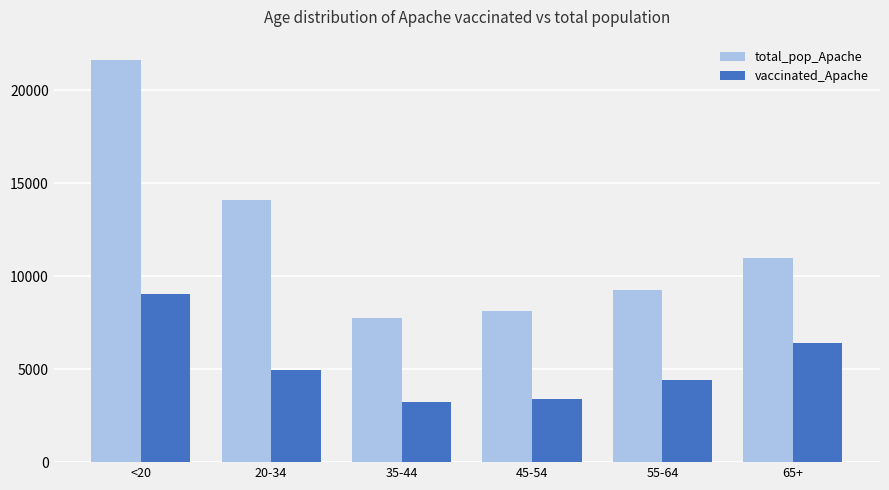

True or false: vaccinated_Apache has a value of 9047 at <20.

True